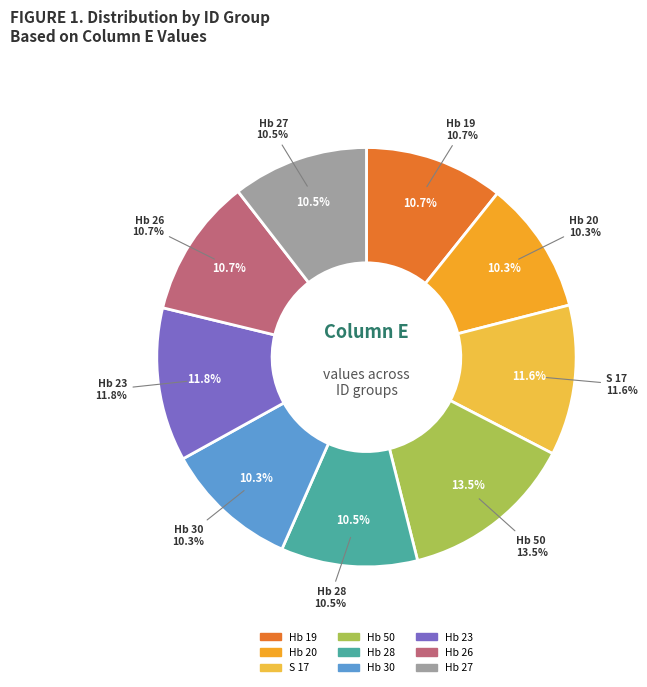

Approximately how many times larger is the value at Hb 20 compared to S 17?

0.9